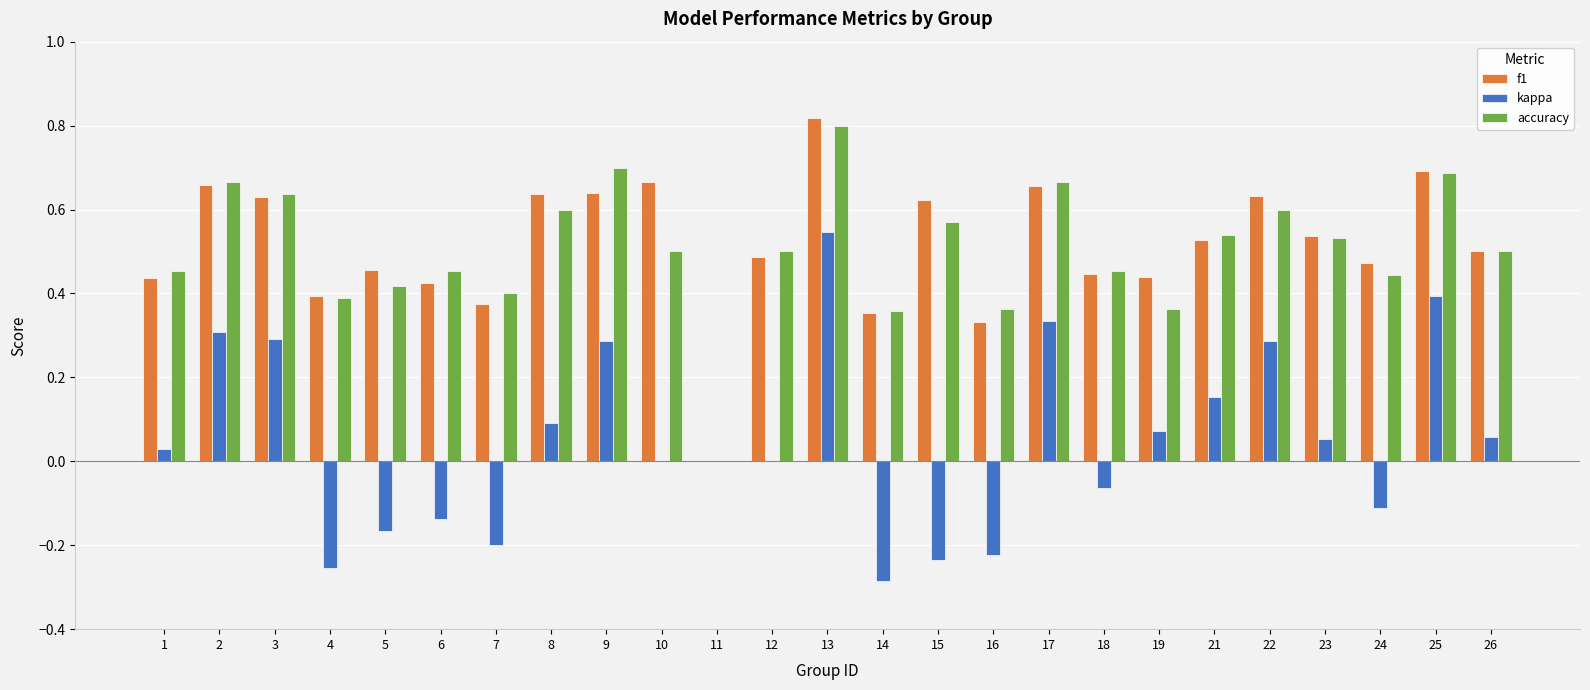

What are all the series names shown in the legend?

f1, kappa, accuracy